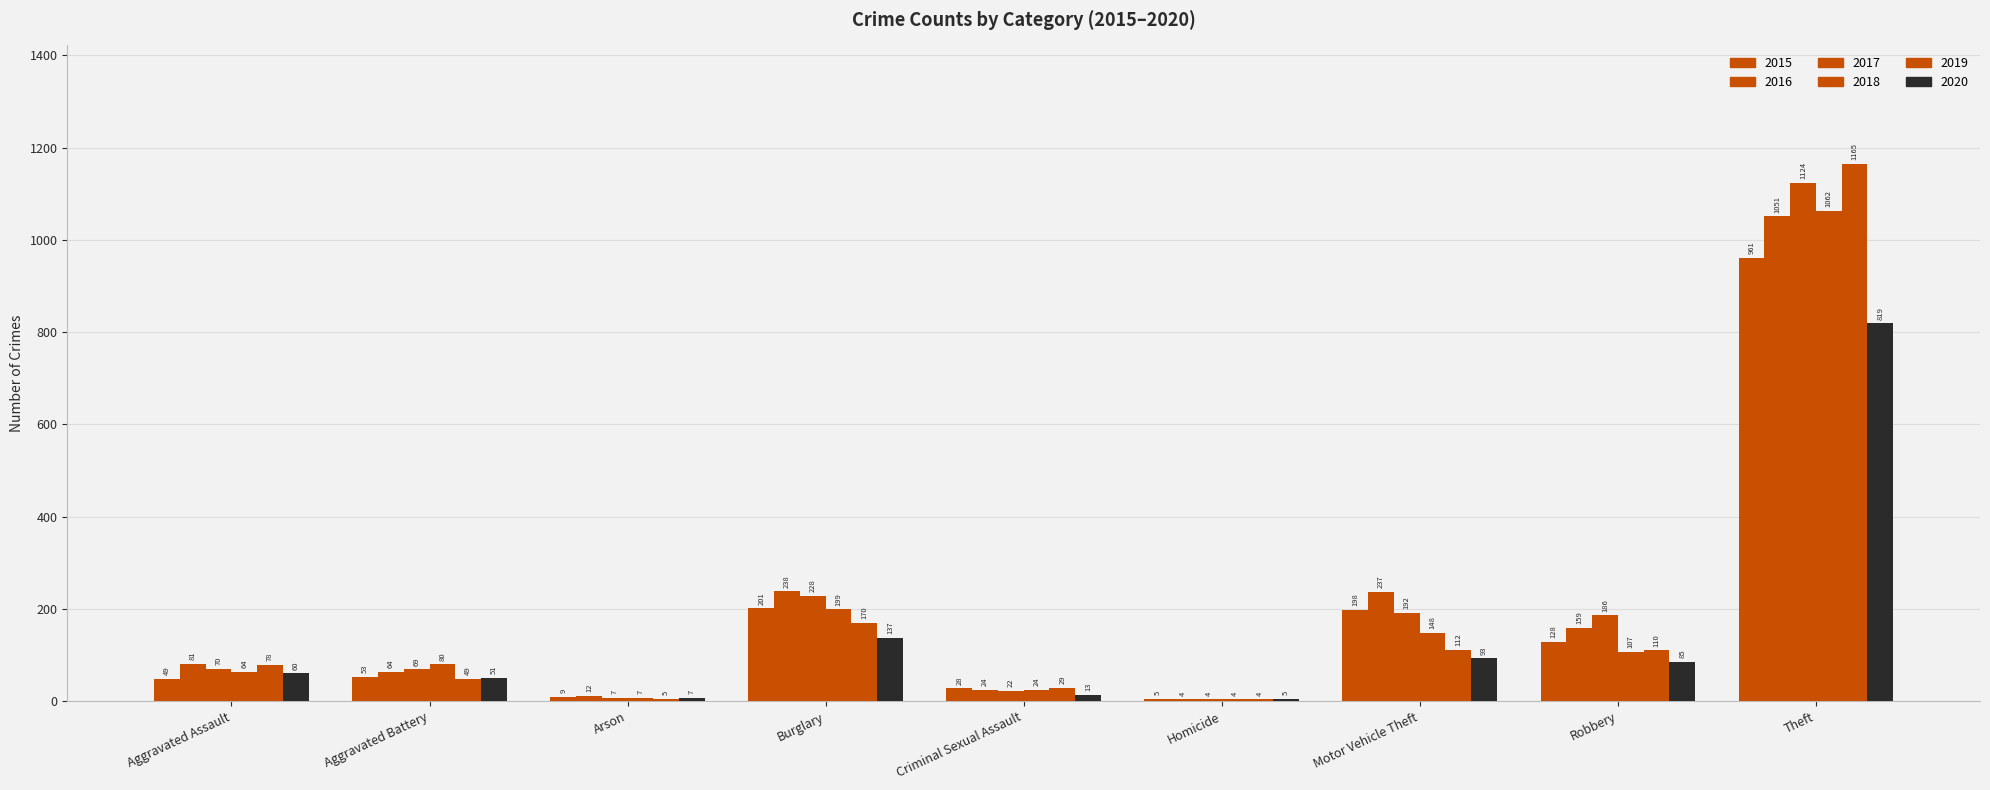

True or false: 2018 has a value of 107 at Robbery.

True